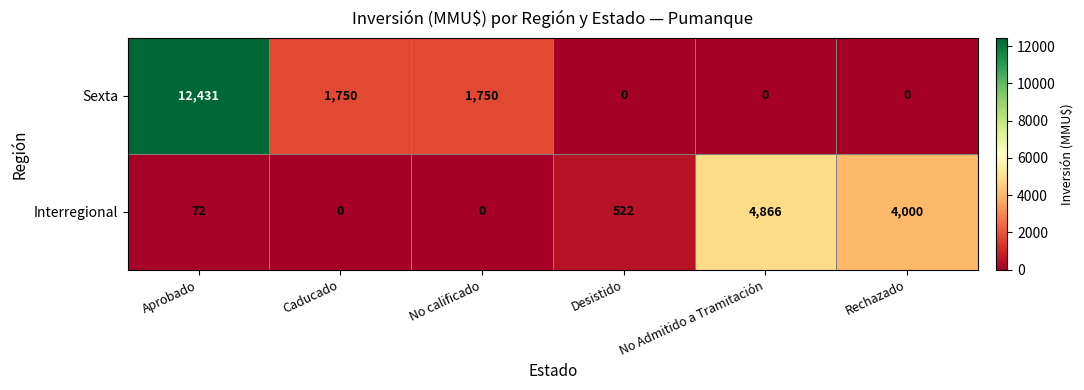

Which series has the widest spread of values?

Sexta